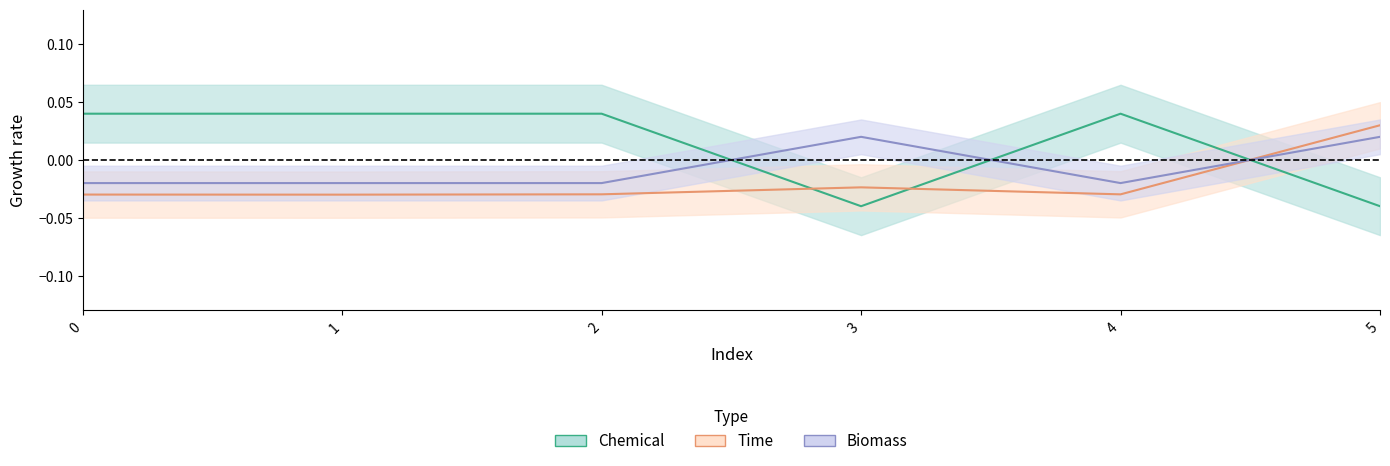

Is it true that Biomass equals -0.0 at 1?

True